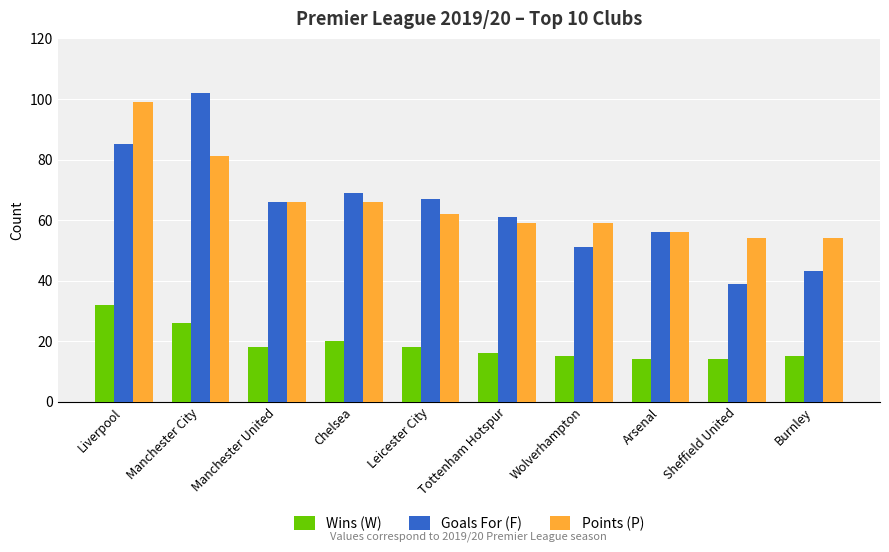

What is the difference between the maximum and minimum values in the Wins (W) series?

18